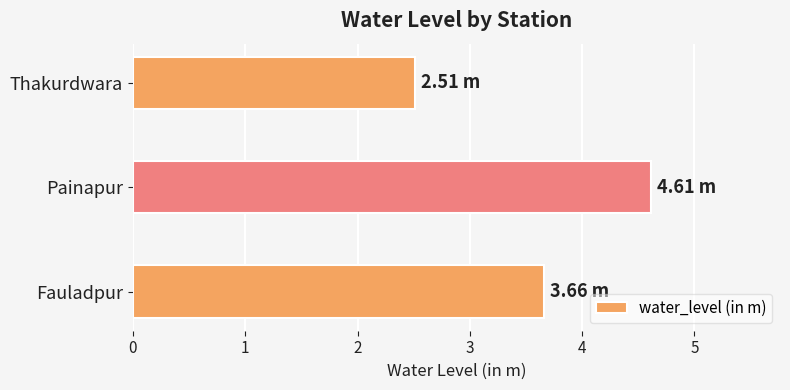

Does the chart contain stacked bars?

No